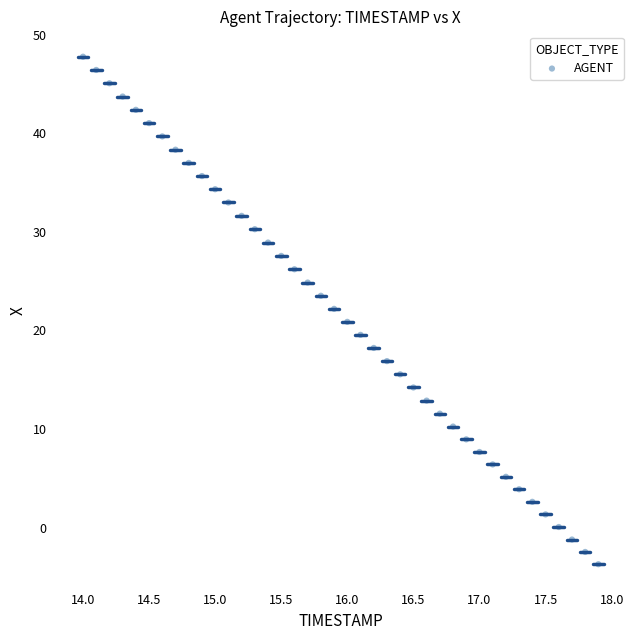

What is the range of Y values (max minus min)?

51.5